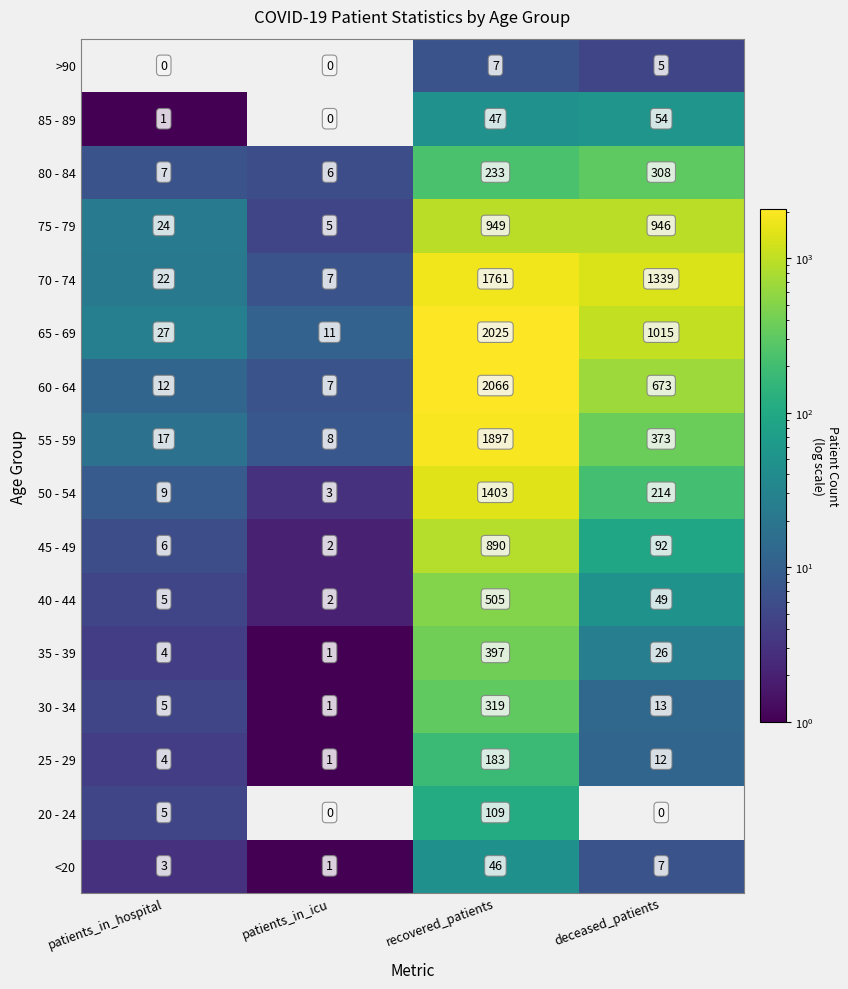

What is the highest value of the 50 - 54 series?

1403